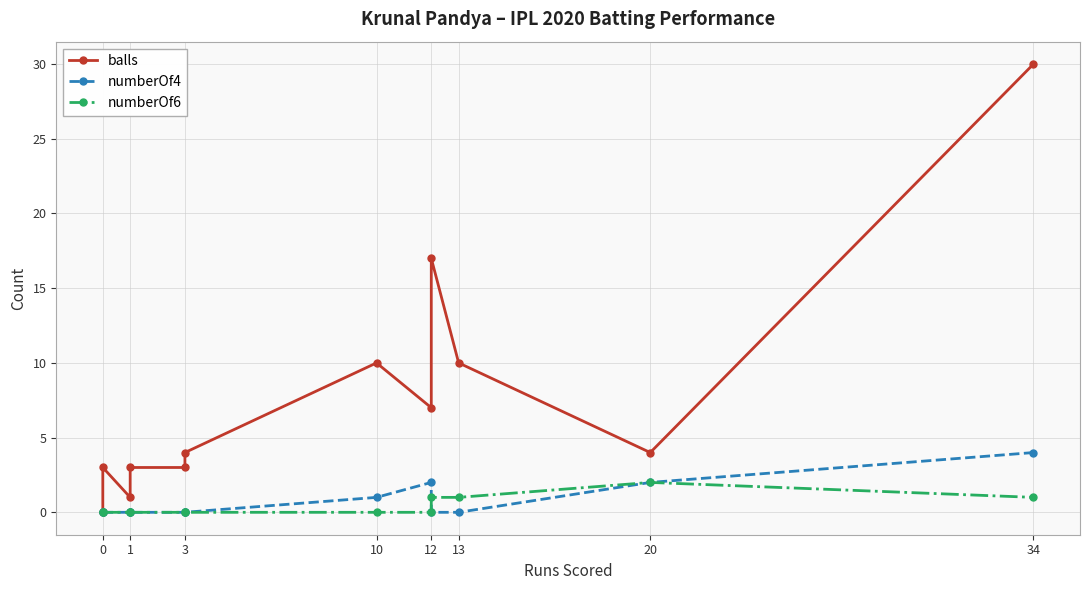

Is it true that balls equals -10 at 0?

False